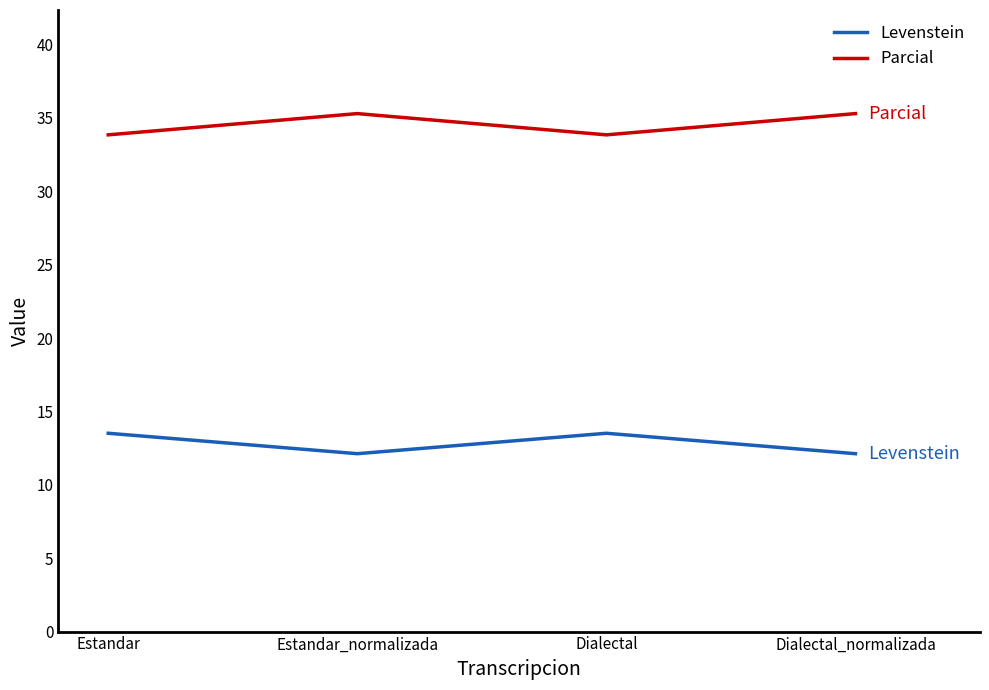

Where is the first local maximum for Levenstein?

Dialectal